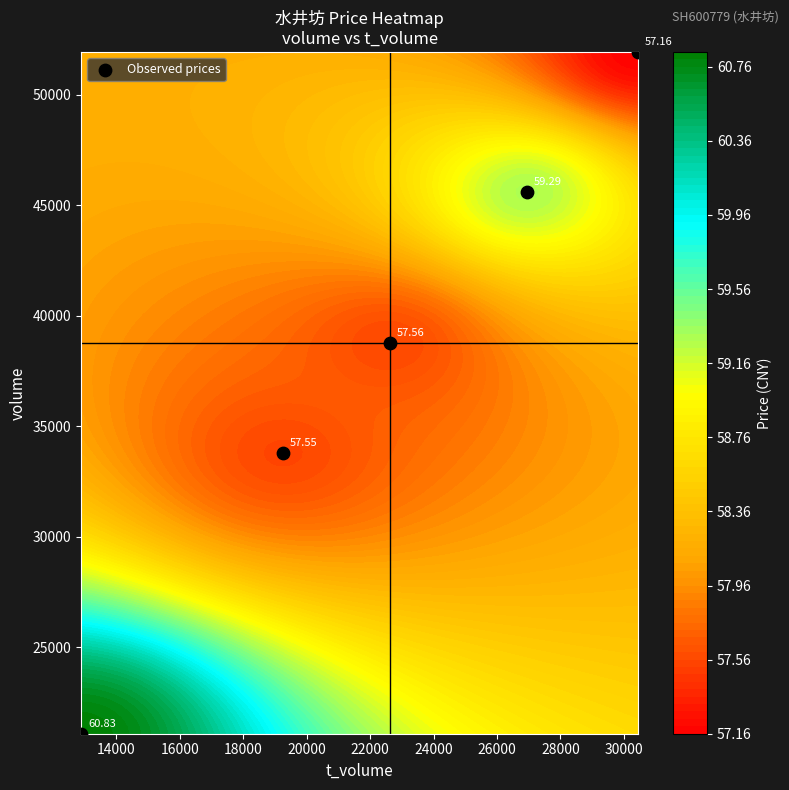

True or false: the data shows 18223 at 18000.

False